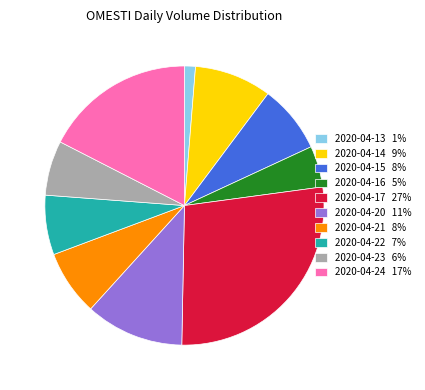

Approximately how many times larger is the value at 2020-04-17 compared to 2020-04-13?

21.6